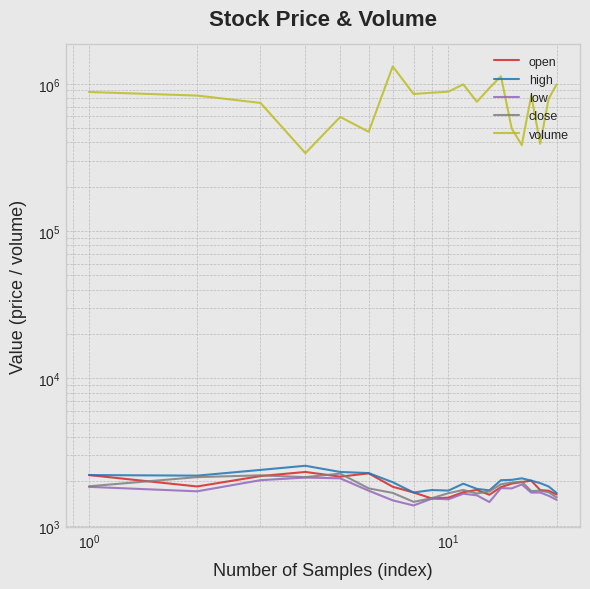

Count the number of categories in the chart.

20